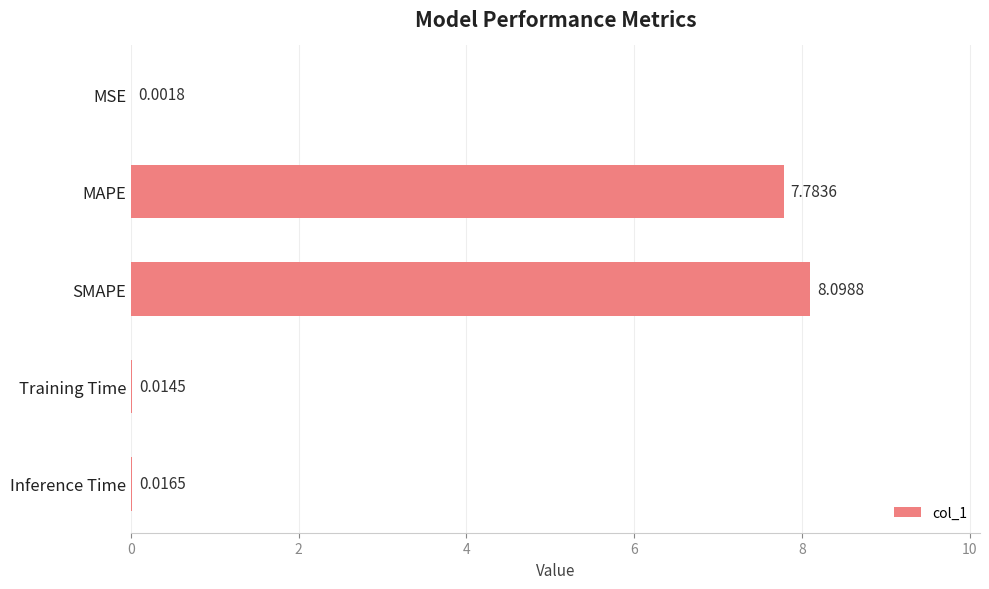

What is the sum of all values?

15.9